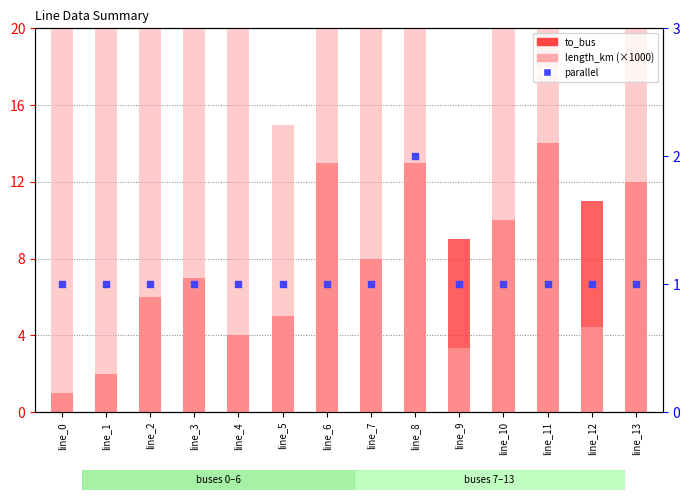

Which series has the largest Y range (max minus min)?

length_km (×1000)